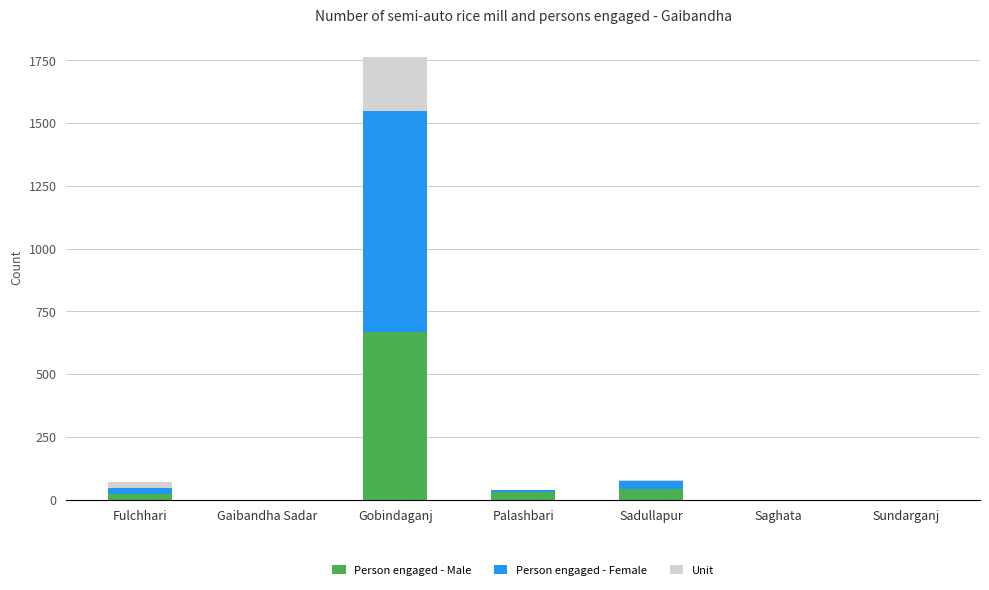

What is the highest value of the Person engaged - Male series?

668